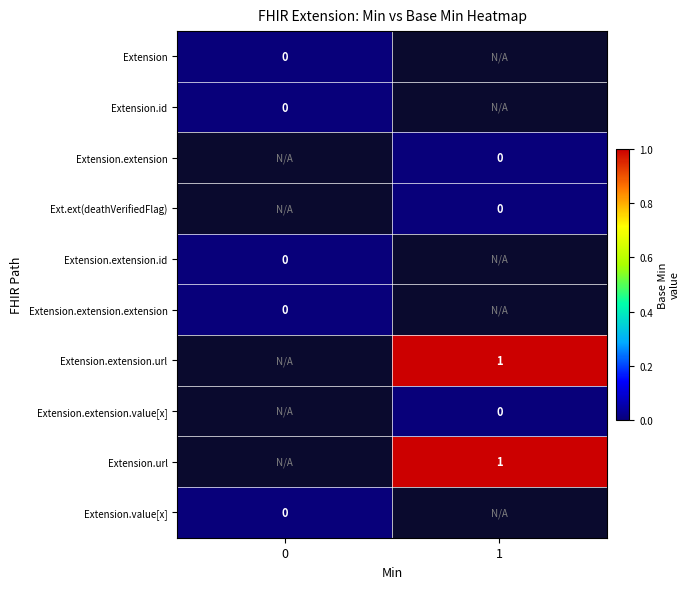

Is it true that Extension.extension.id equals 0.0 at 0?

True